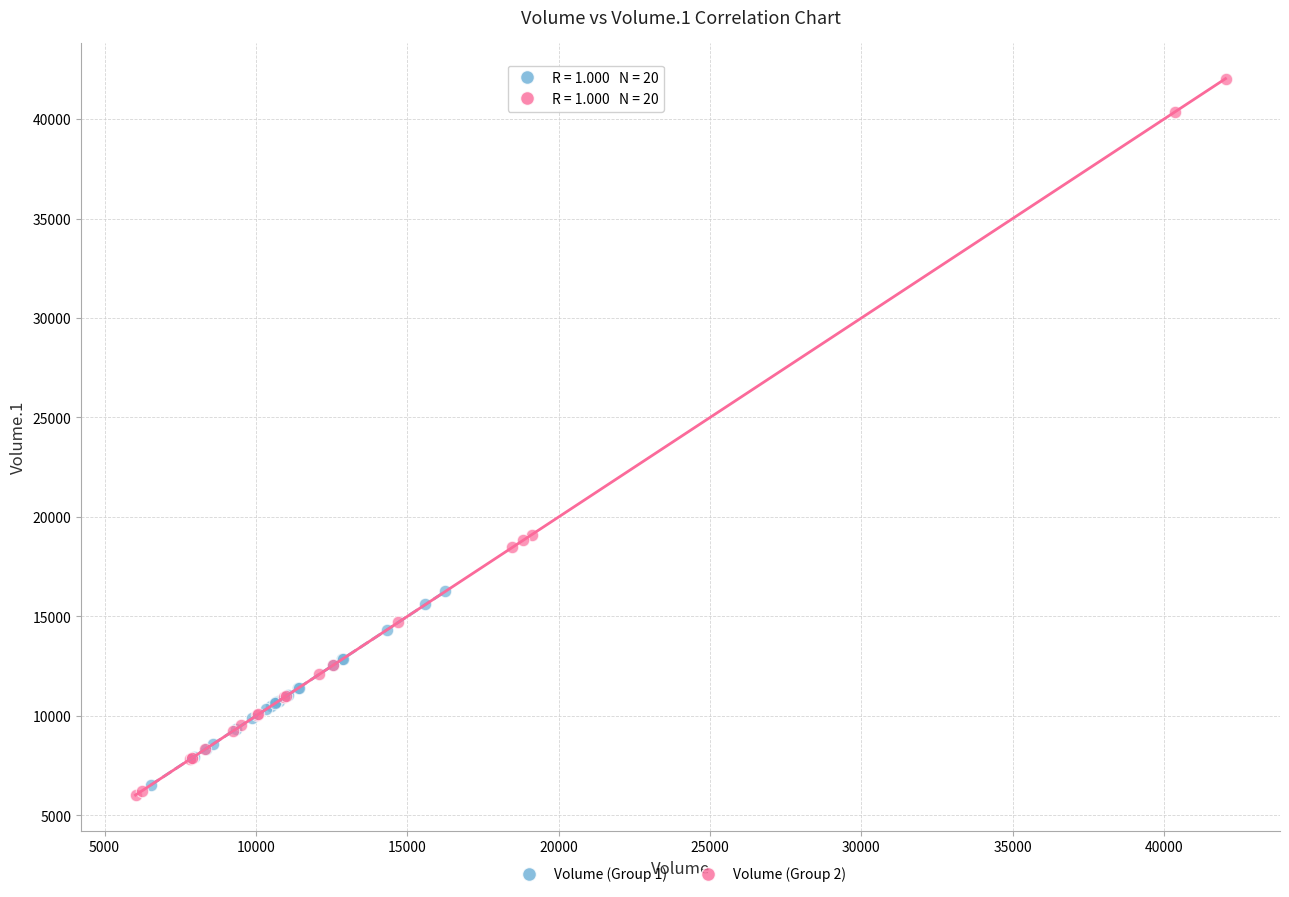

Which series contains the highest Y value?

Volume (Group 2)